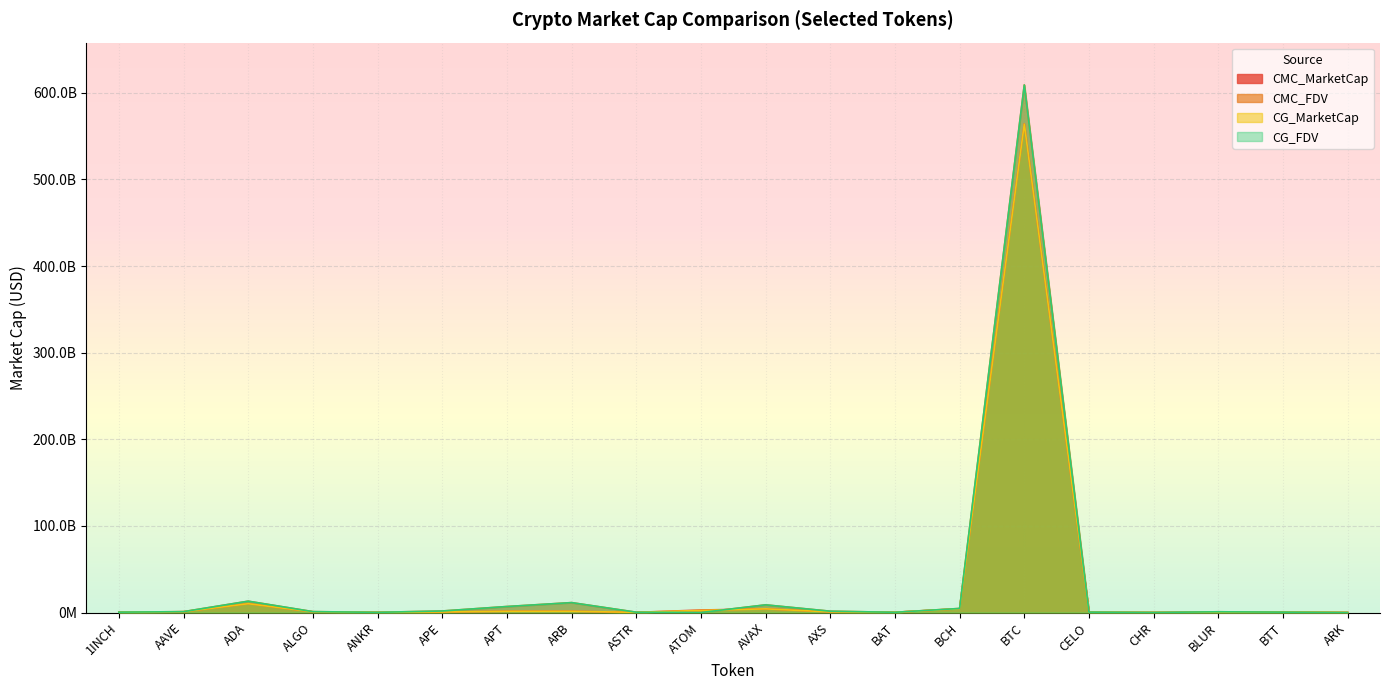

At which label is CG_FDV closest to 304511351786?

ADA